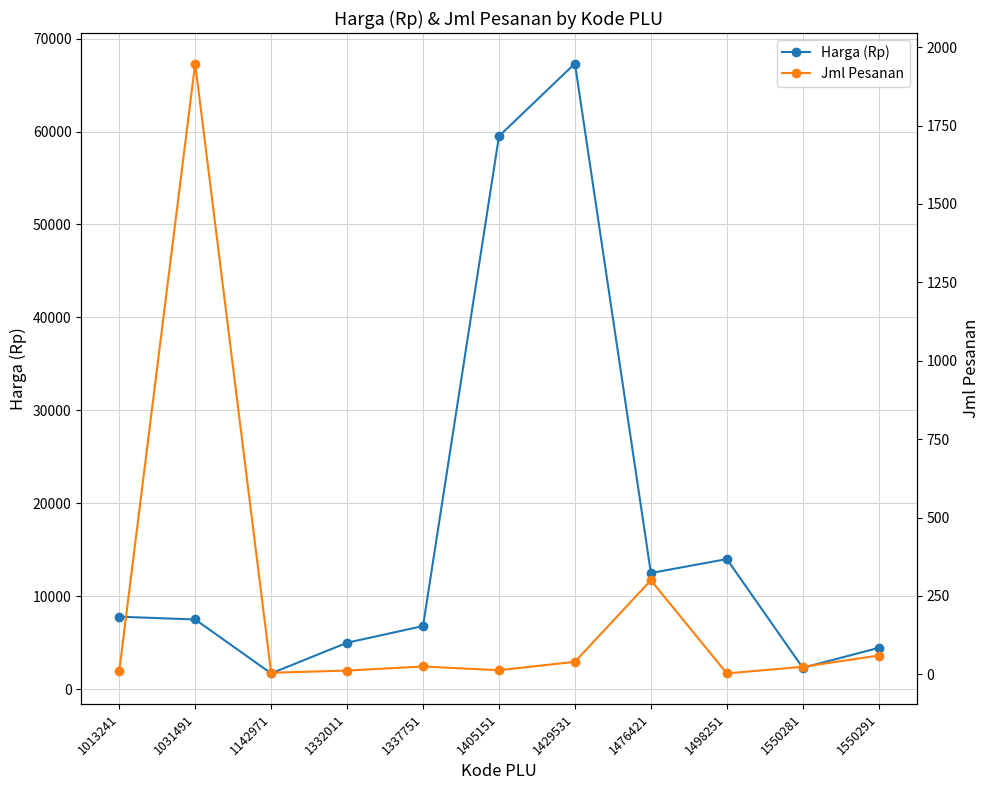

What is the difference between the maximum and minimum values in the Harga (Rp) series?

65620.0